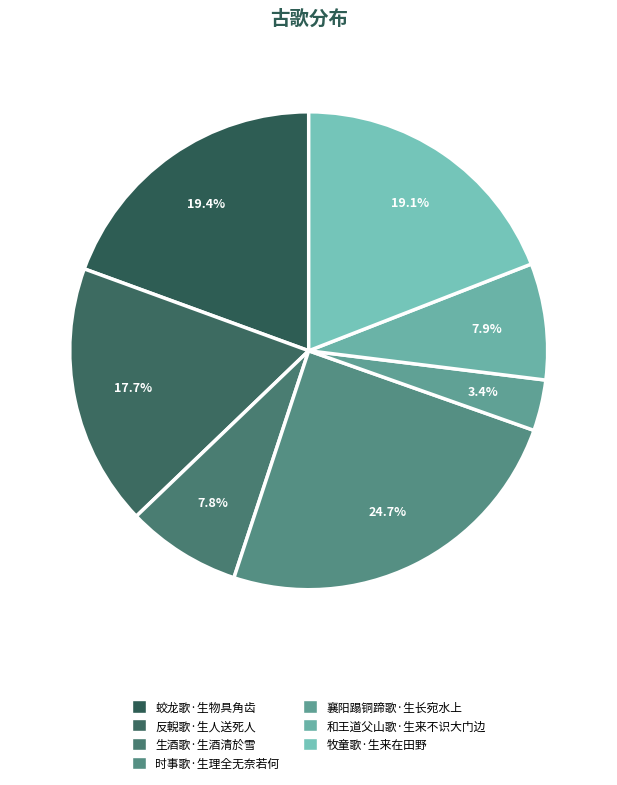

To the nearest percent, what is the difference between the 襄阳蹋铜蹄歌·生长宛水上 and 生酒歌·生酒清於雪 slice percentages?

4%